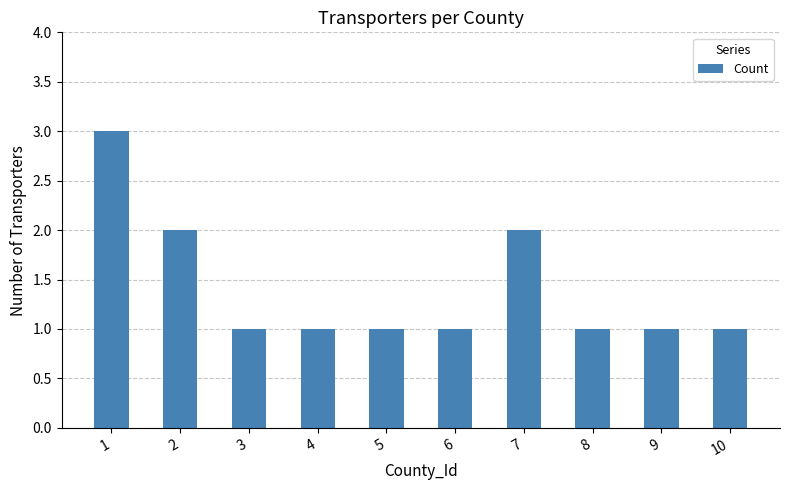

Is it true that the value at 3 is 1?

True